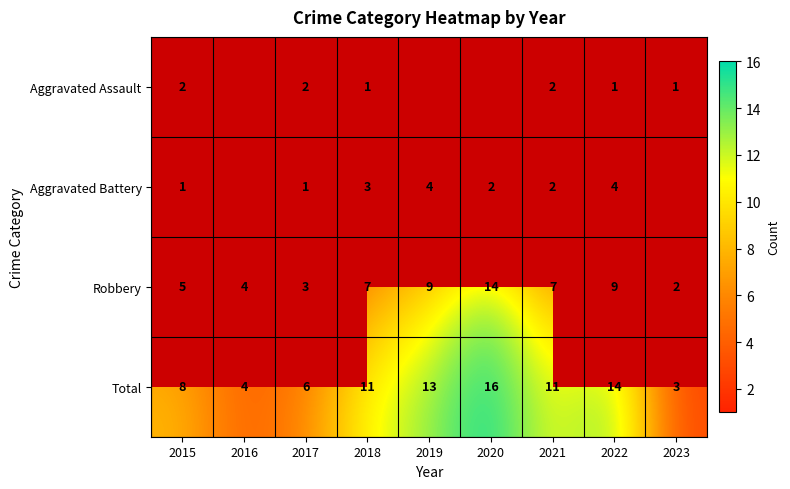

The Aggravated Assault series shows 1 at 2022. True or false?

True